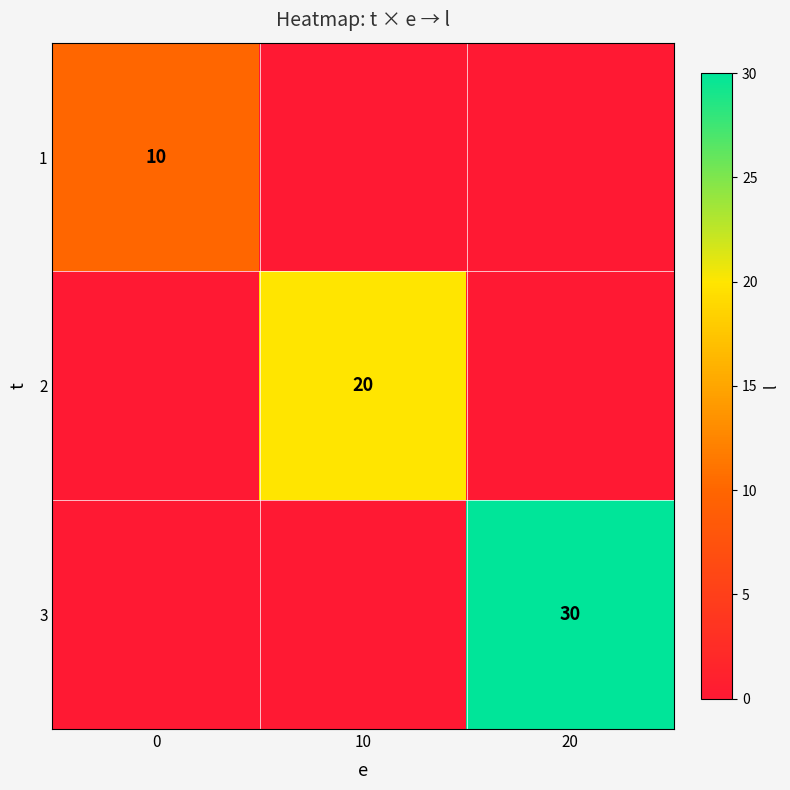

Is the value of 2 at 10 greater than the value of 3 at 20?

No